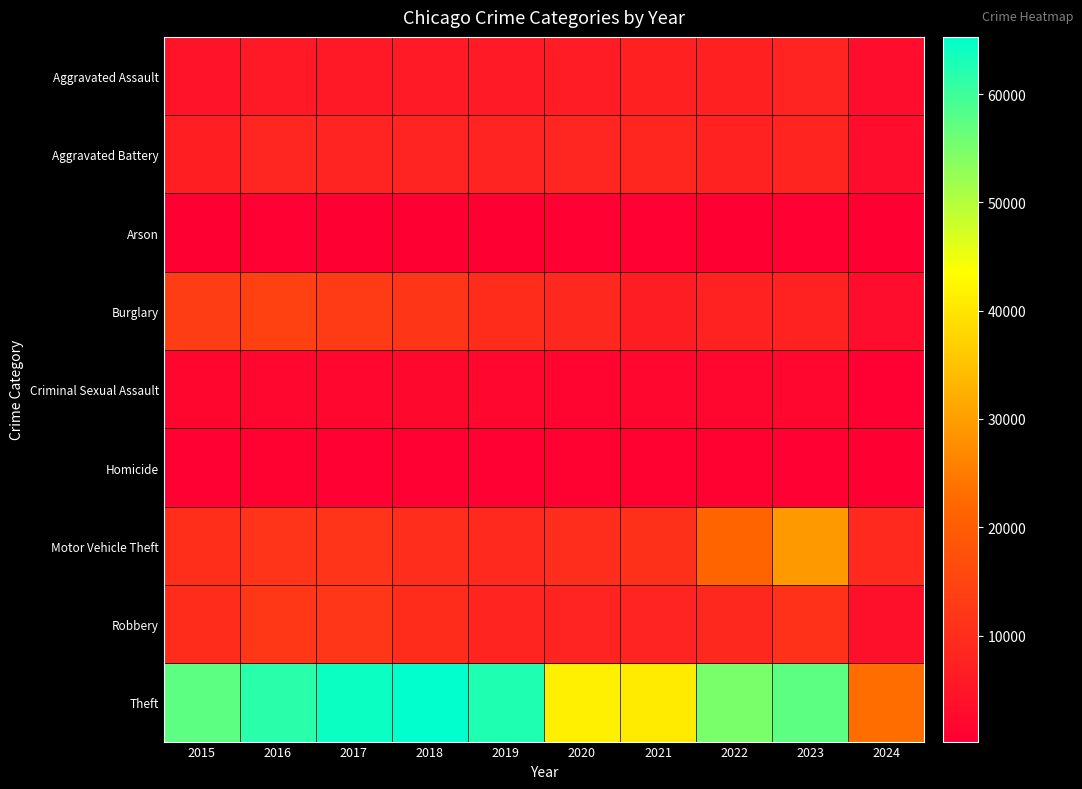

Which series has the largest total across all categories?

Theft